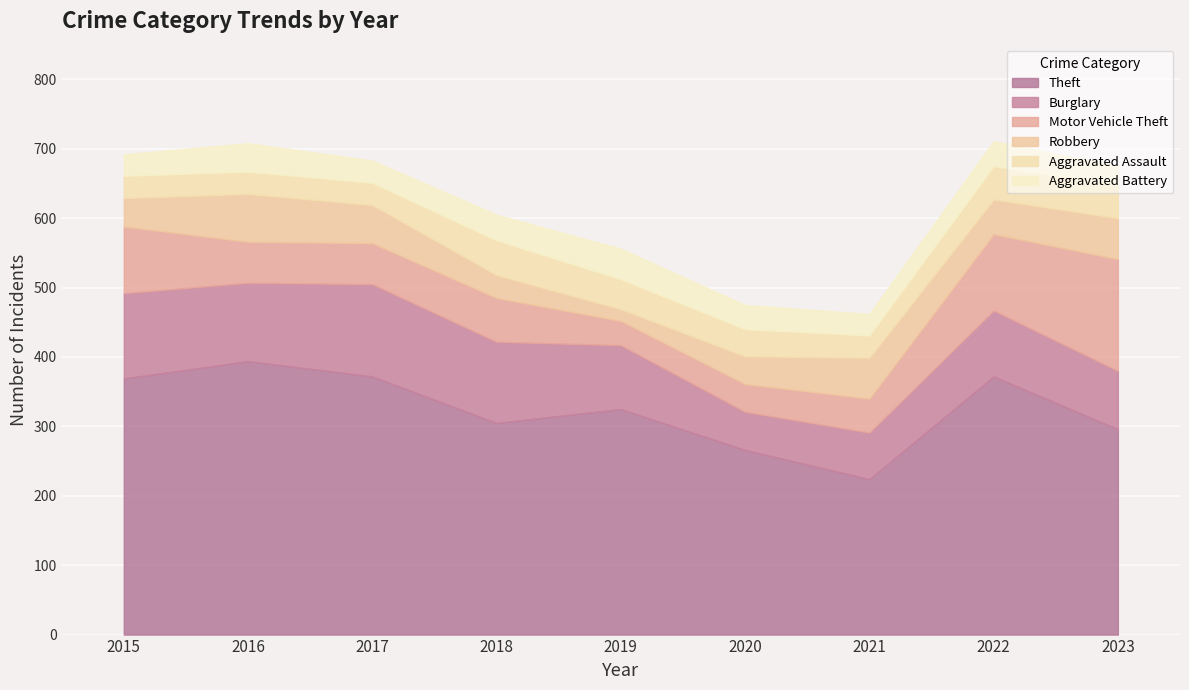

True or false: Burglary and Robbery intersect in this chart.

False